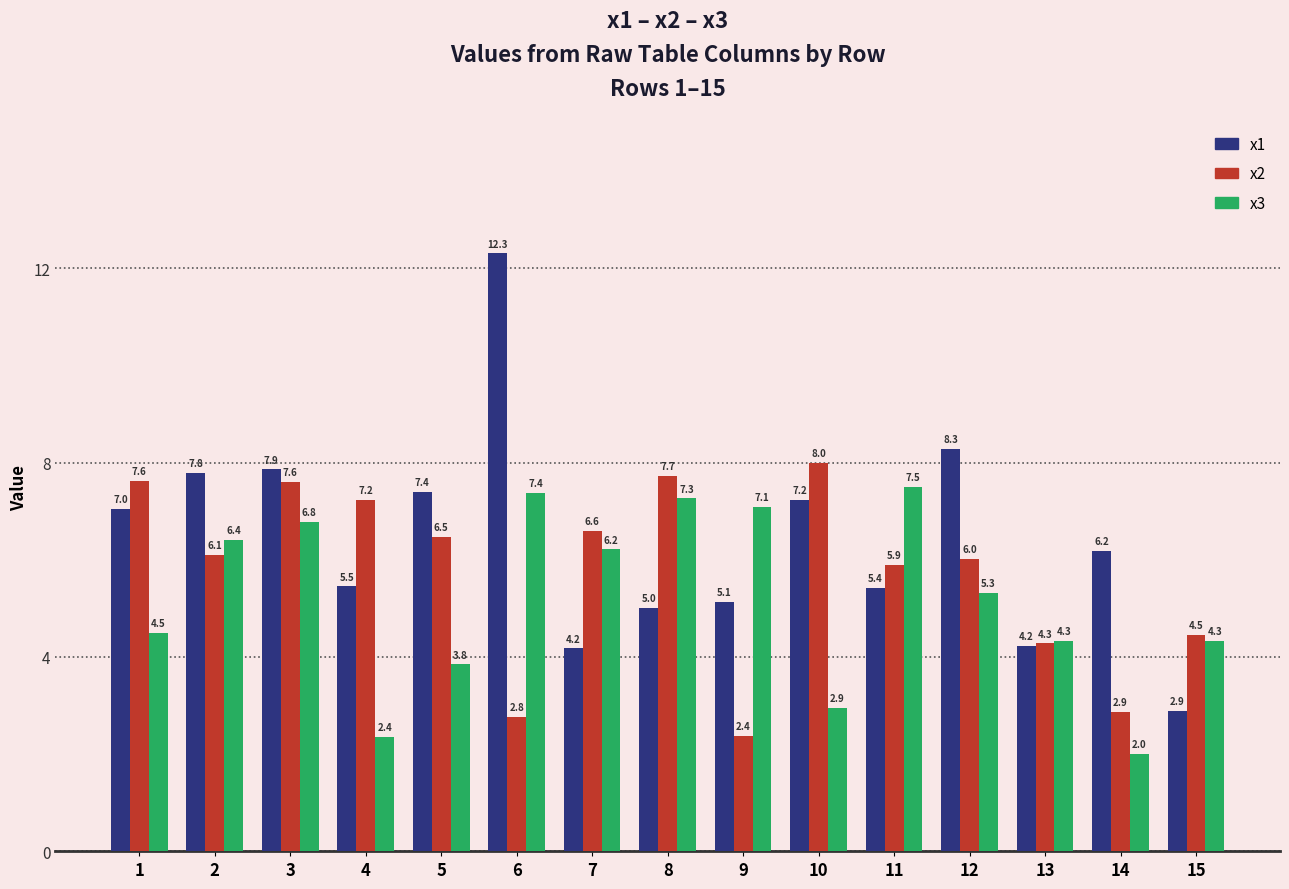

How many data points in x1 are less than 6?

7